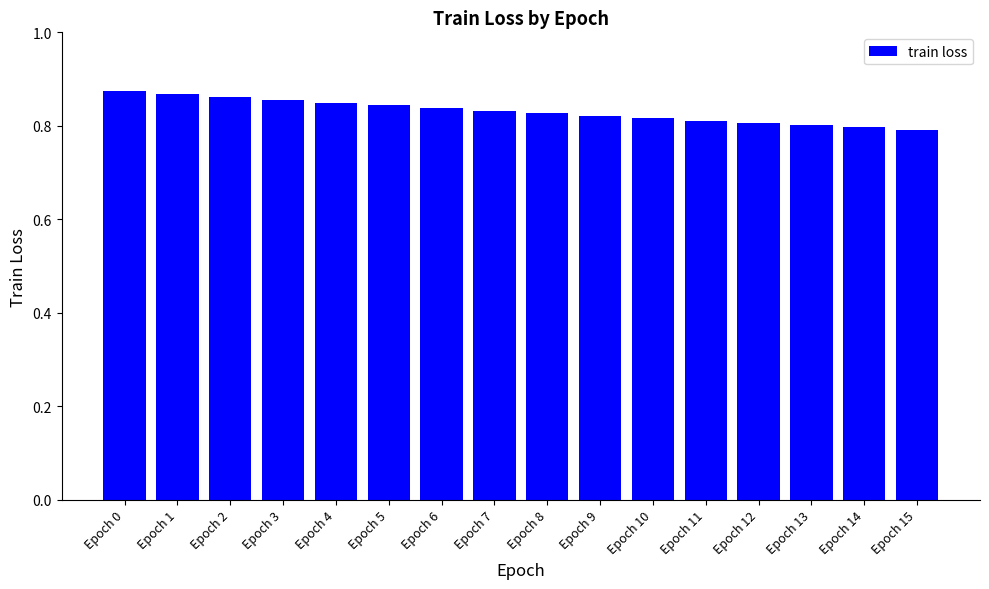

Between Epoch 10 and Epoch 1, which is larger?

Epoch 1